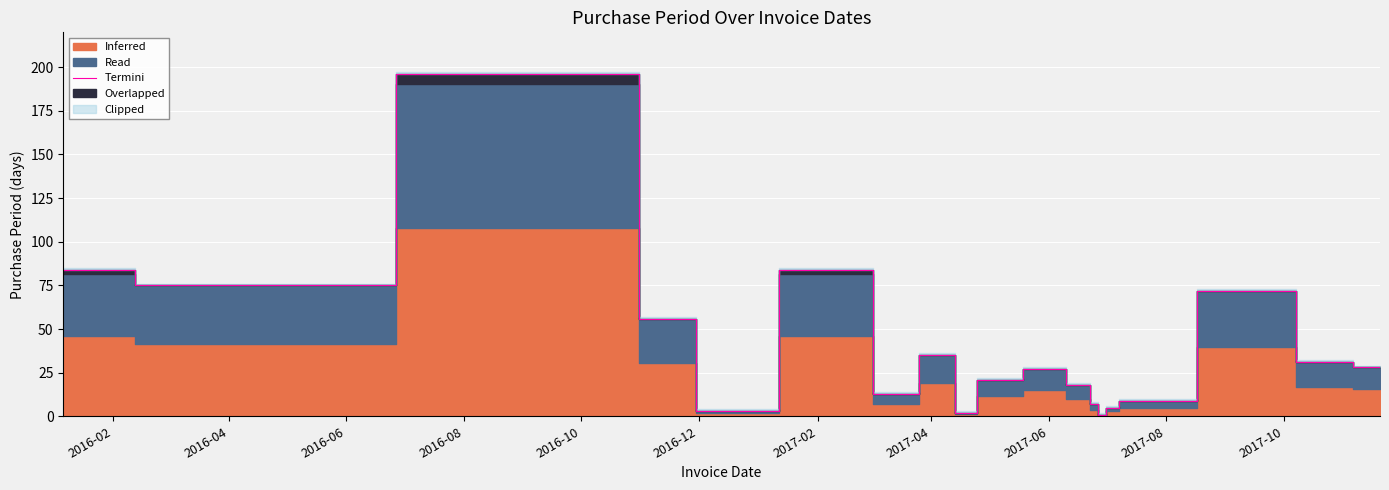

What is the highest value of the Termini series?

196